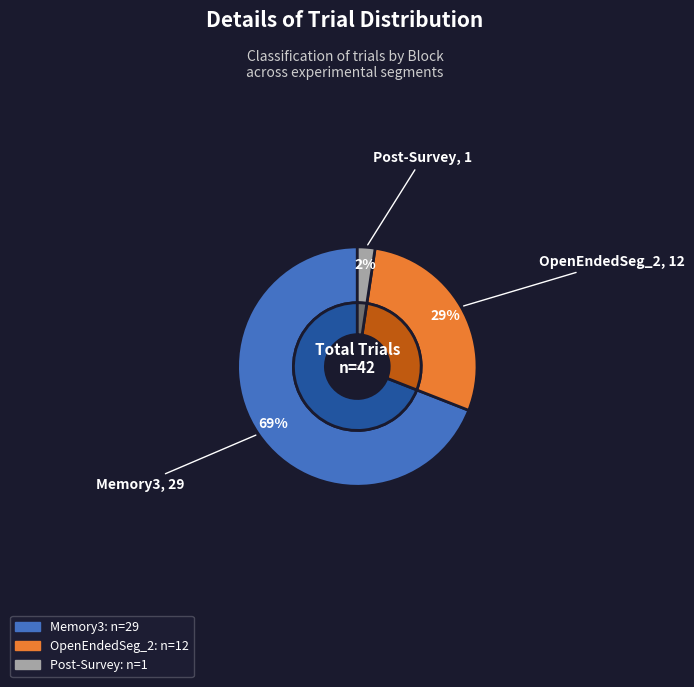

Rank the categories by value from lowest to highest.

Block 13
(Post-Survey), Block 11
(OpenEndedSeg_2), Block 9
(Memory3)